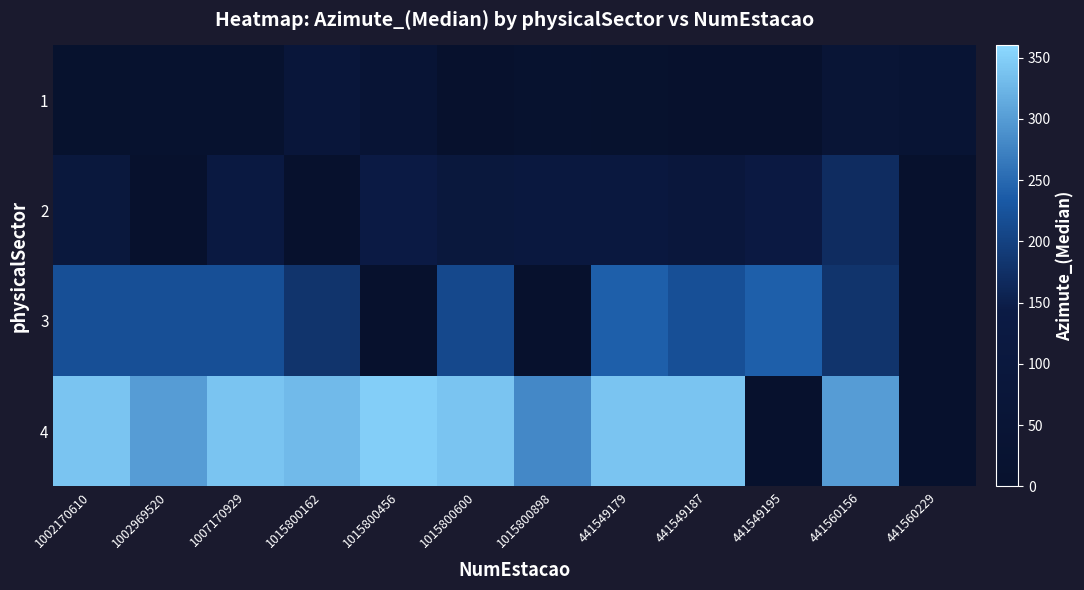

Which label corresponds to the largest value in the chart?

1015800456